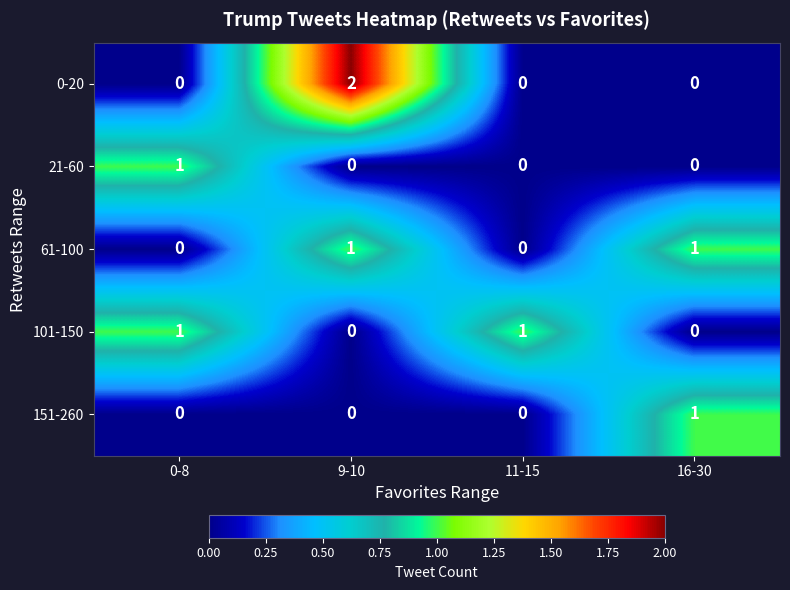

Count the 21-60 values in the range 0 to 1.

4